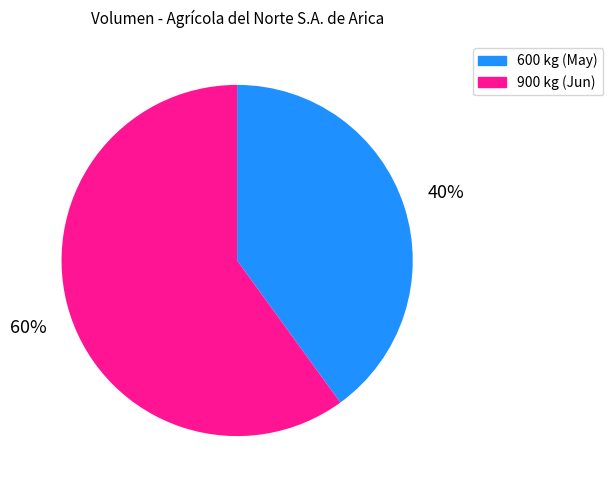

Which has a higher value, 600 or 900?

900